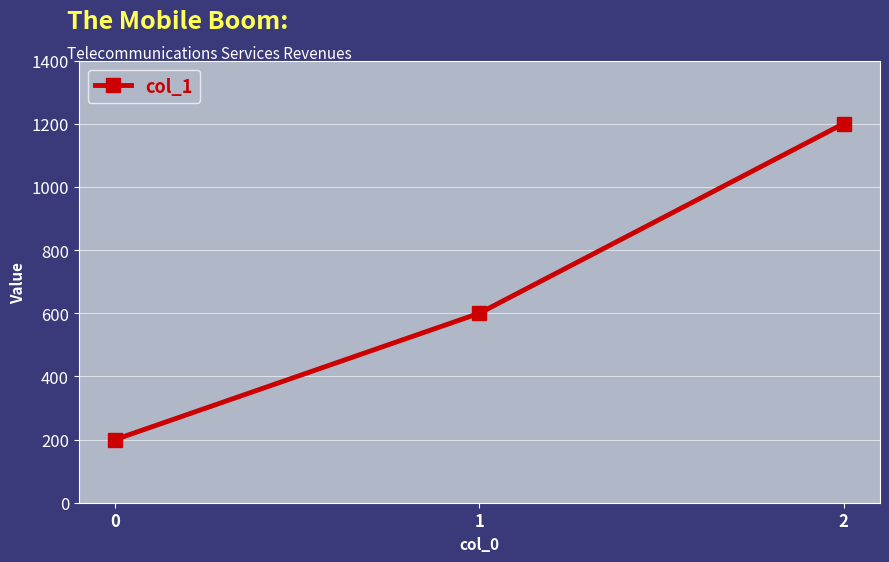

What is the minimum value shown in the chart?

200